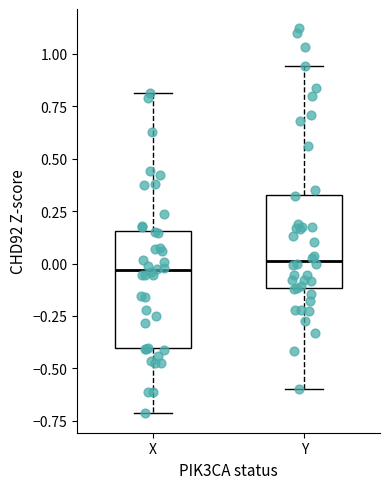

Where does the upper whisker of the box for Y end on the y-axis? The values are not printed on the chart, so give them approximately, as read against the axis.

0.95